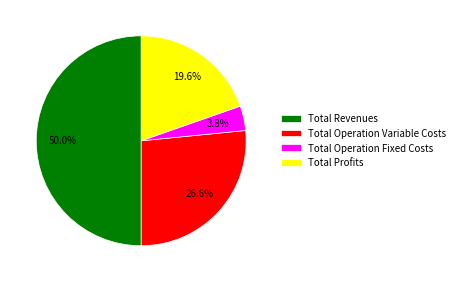

Is Total Profits the majority of the pie?

No